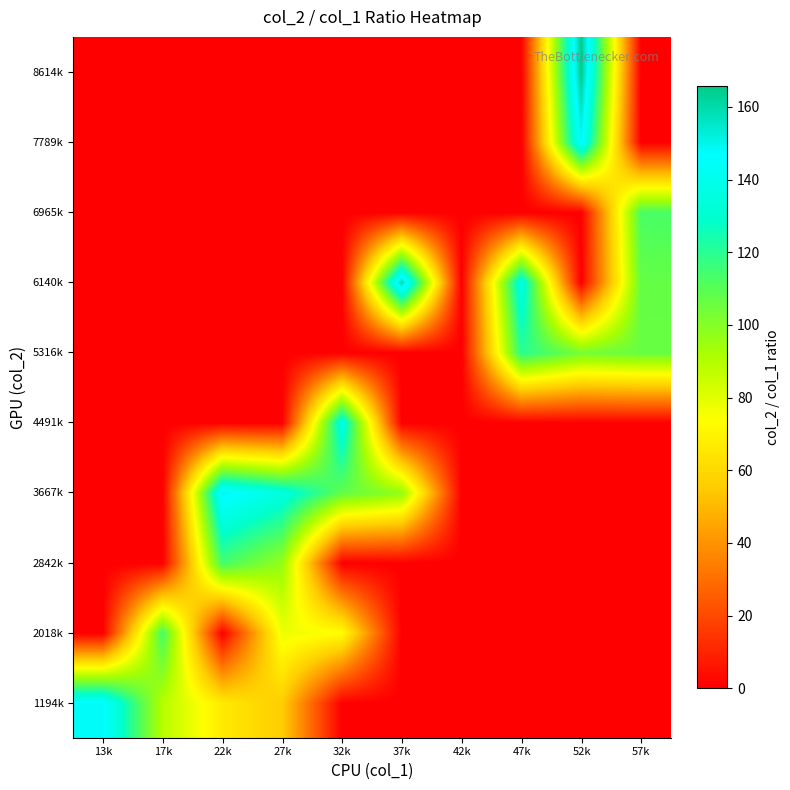

What is the total value across all series at 17k?

203.8